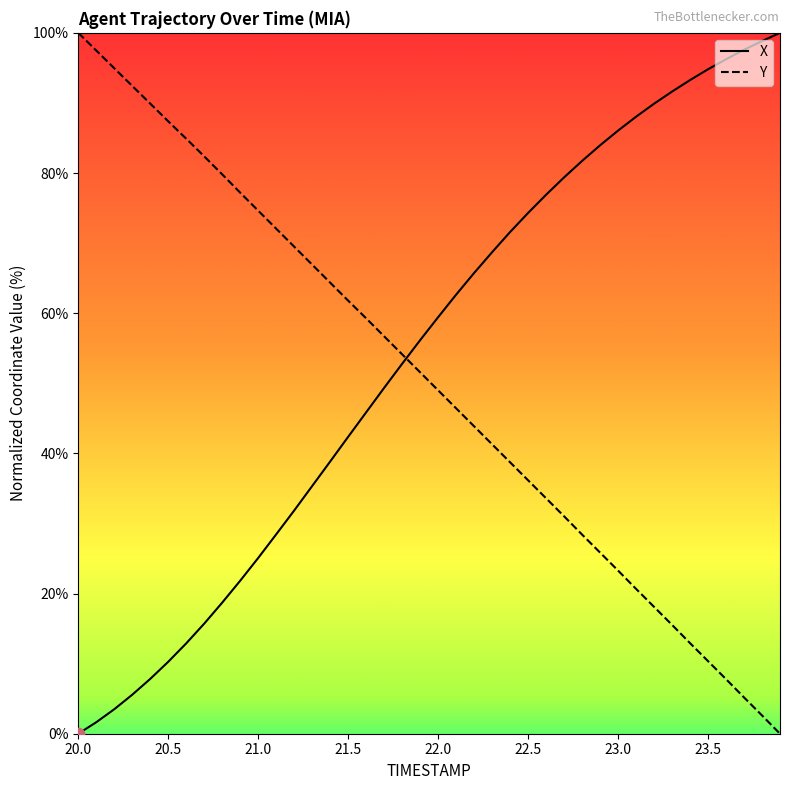

What is the highest value of the X series?

100.0